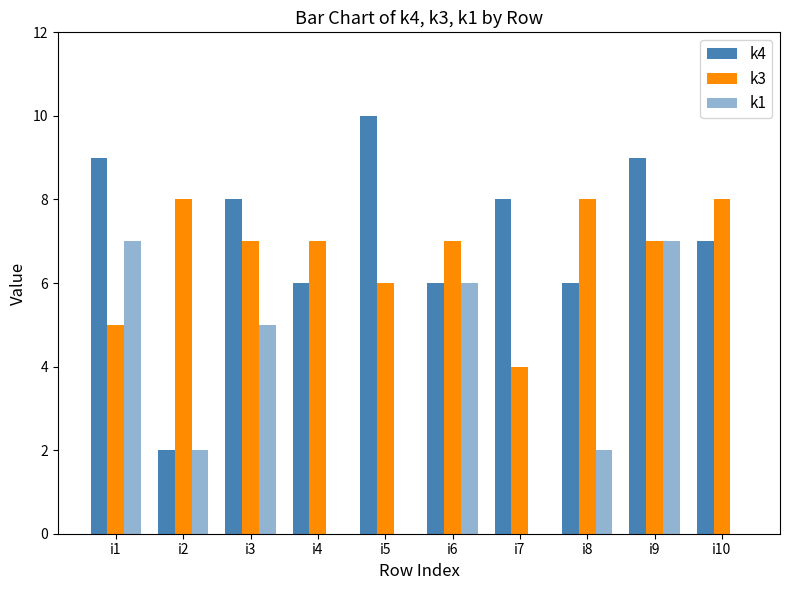

Which has a higher value, i6 or i8?

i6